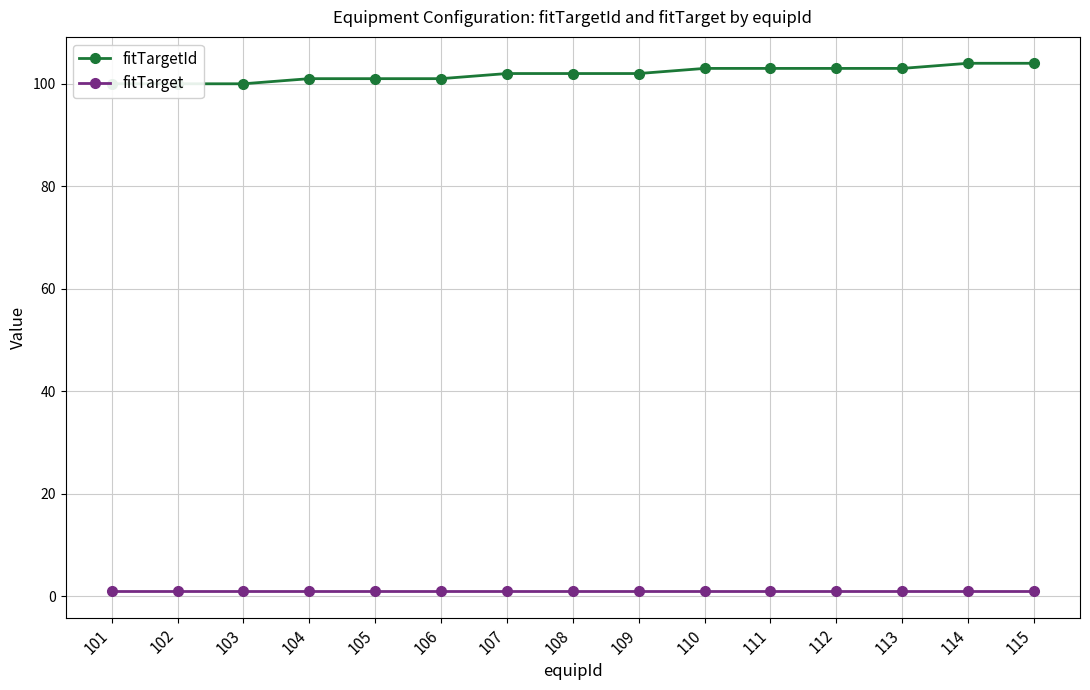

How many lines are shown in the chart?

2